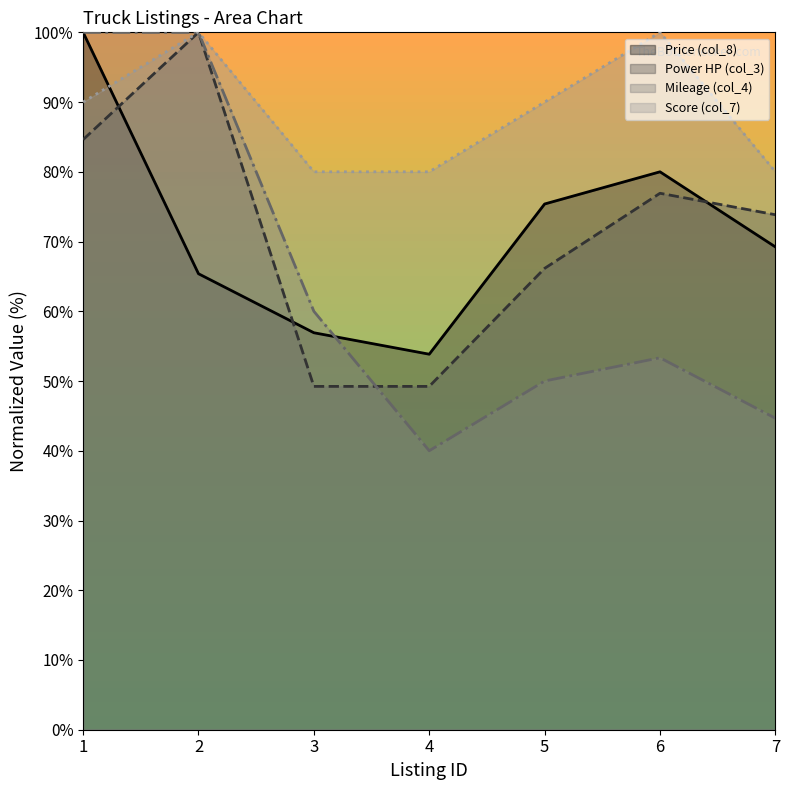

Which category has the highest value in the Mileage (col_4) series?

1